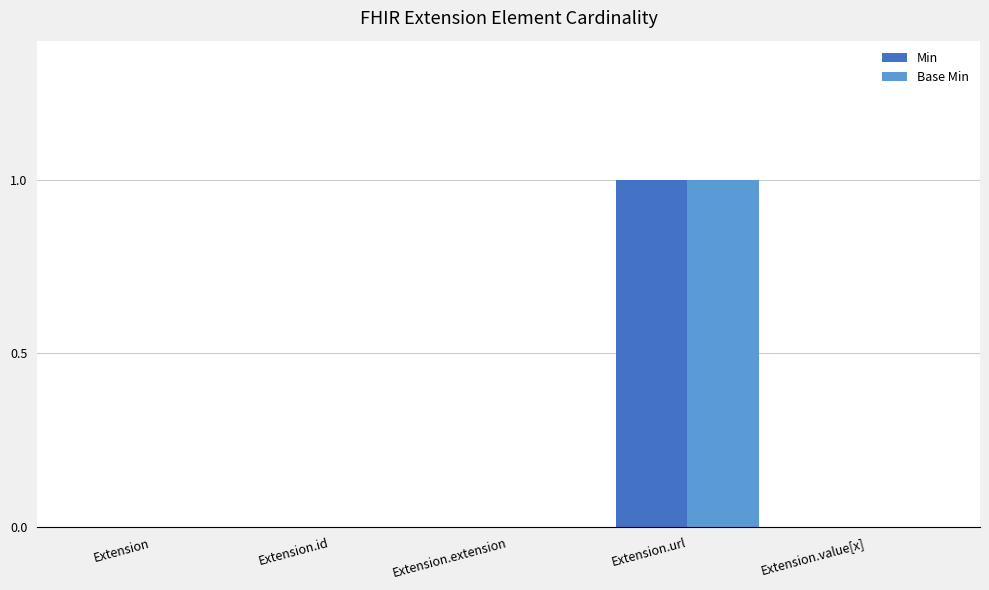

The value of Base Min at Extension.id is -1. True or false?

False